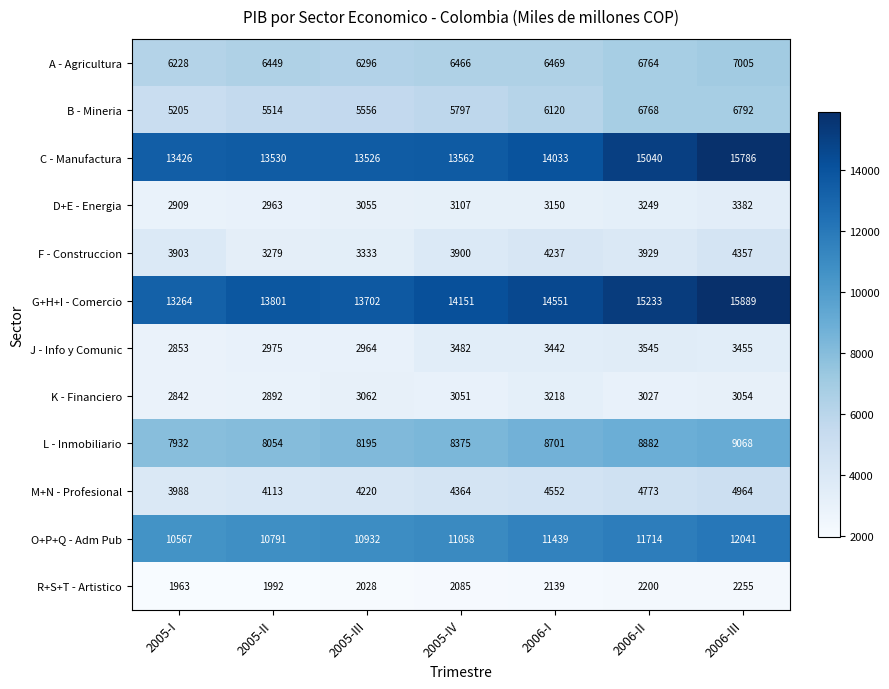

Where is C - Manufactura nearest to the value 14606?

2006-II